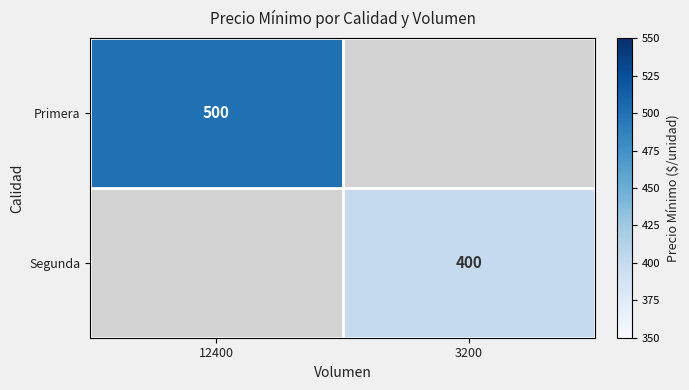

Which category has the highest value across all series?

12400